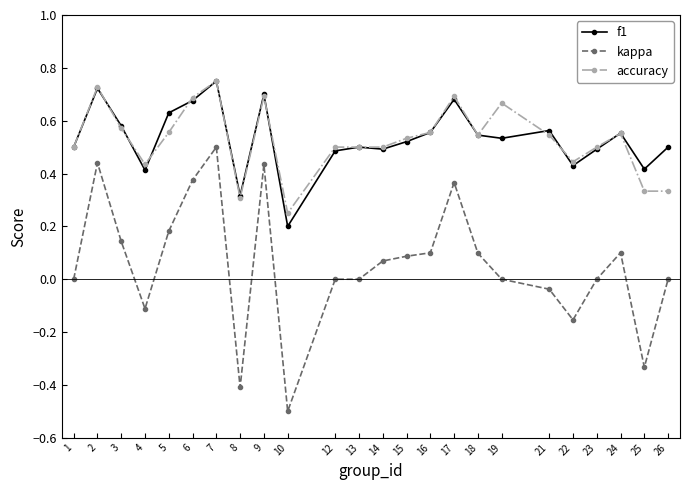

Which series has the widest spread of values?

kappa